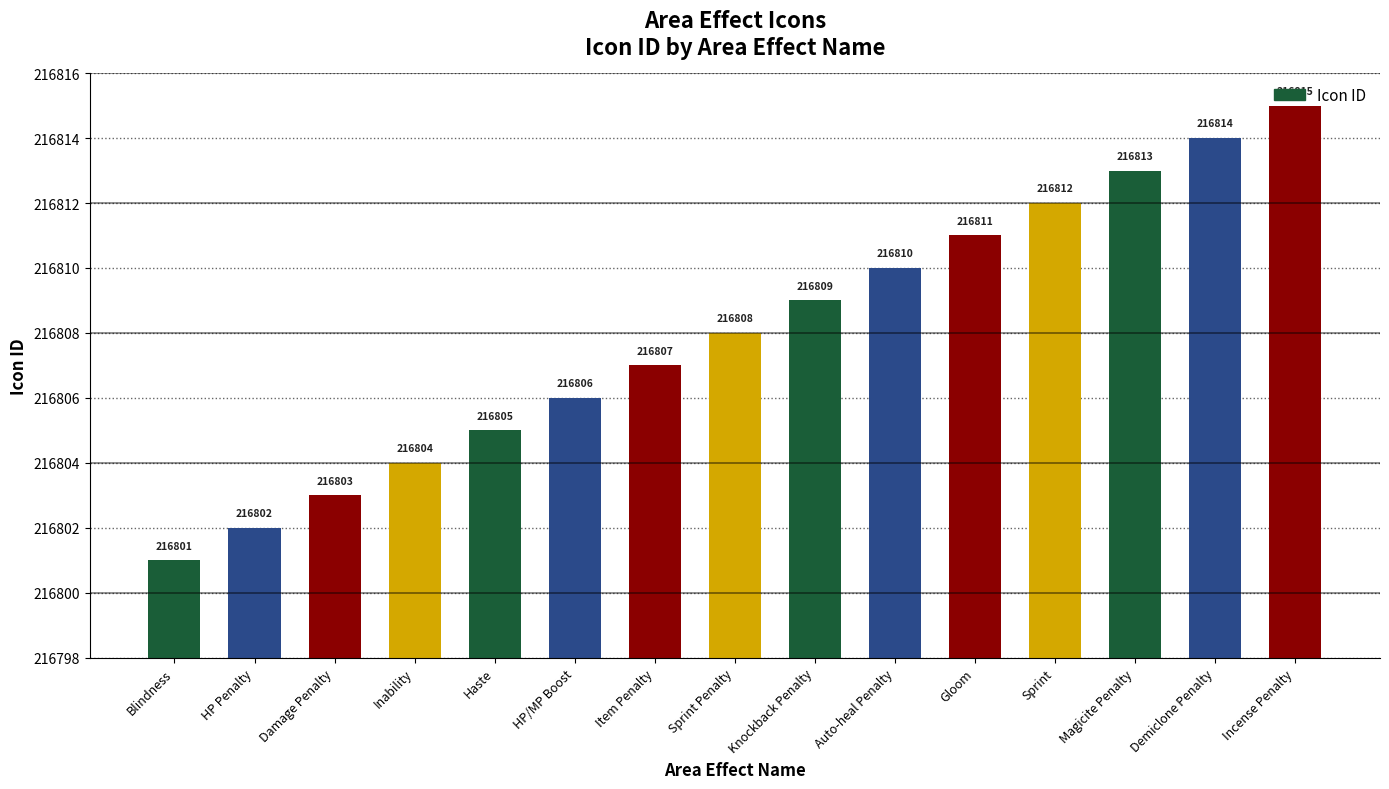

Approximately how many times larger is the value at Item Penalty compared to Auto-heal Penalty?

1.0